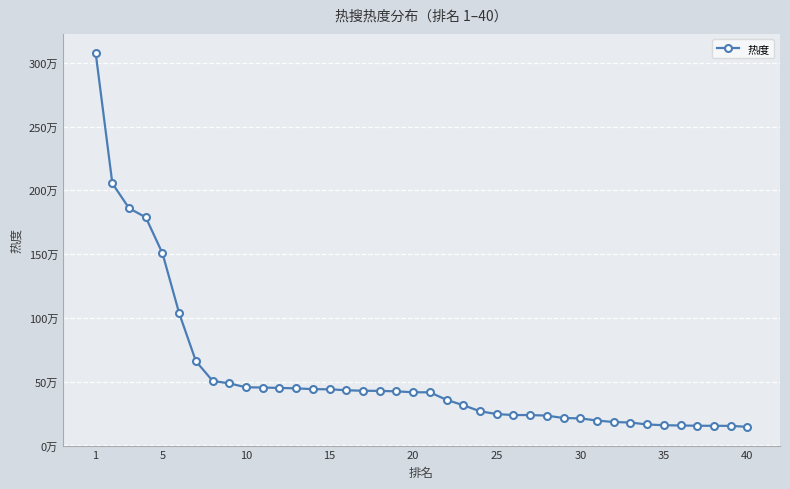

Is this an area chart (filled region under the line)?

No